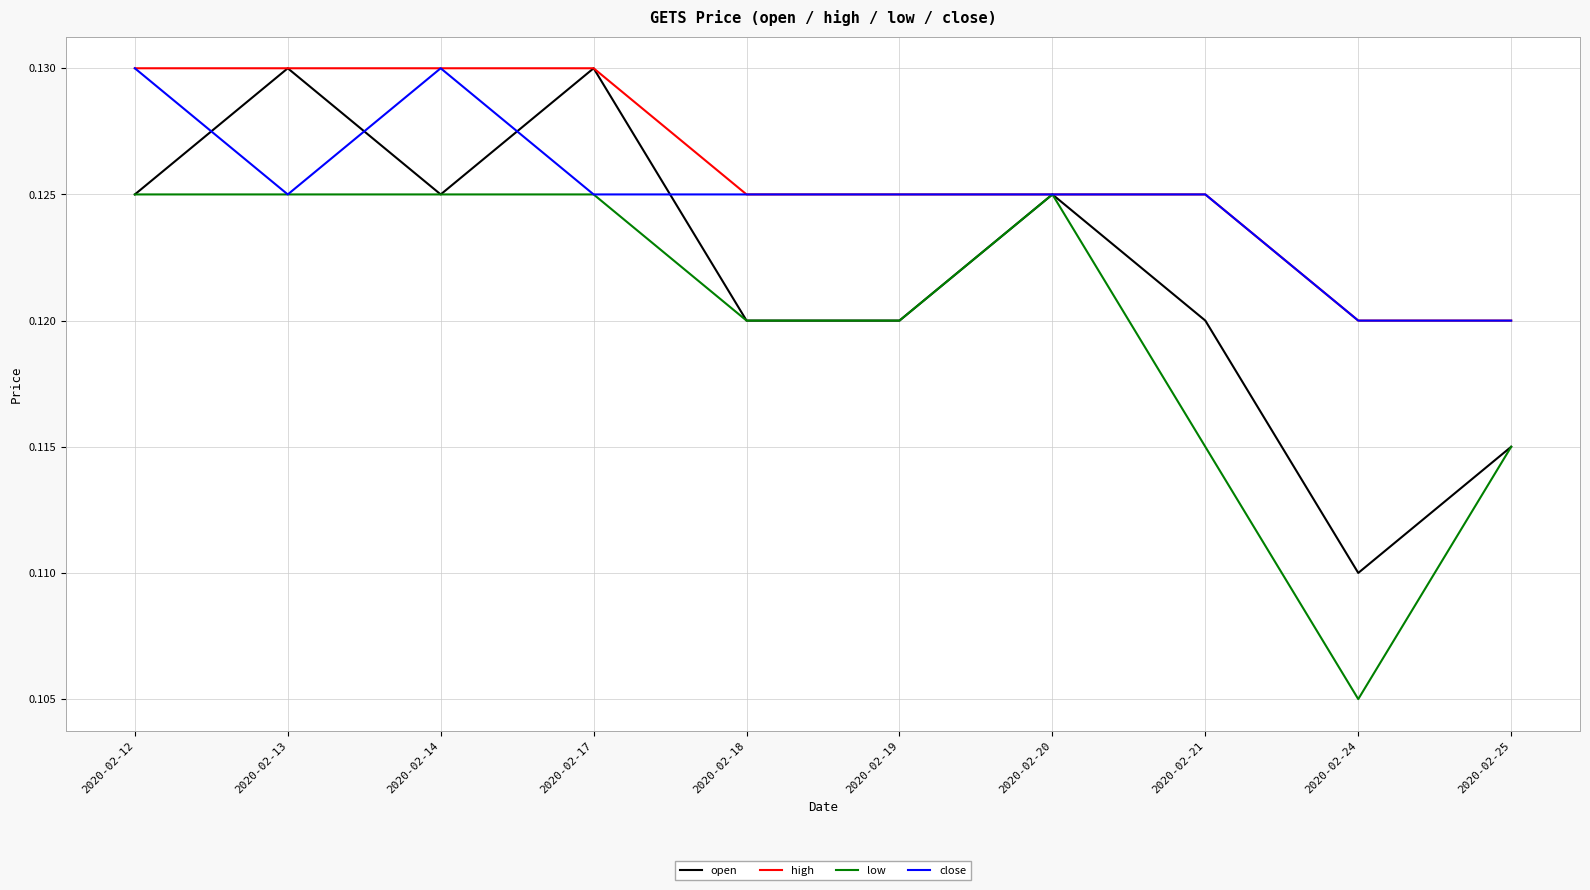

Where is the first local maximum for open?

2020-02-13